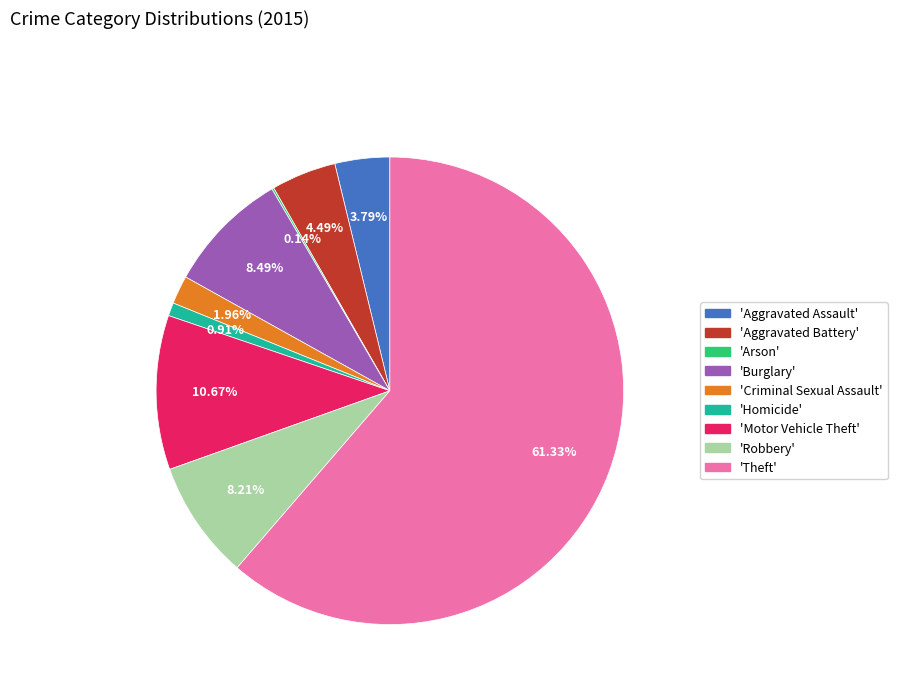

Is there a majority slice in this chart?

Yes